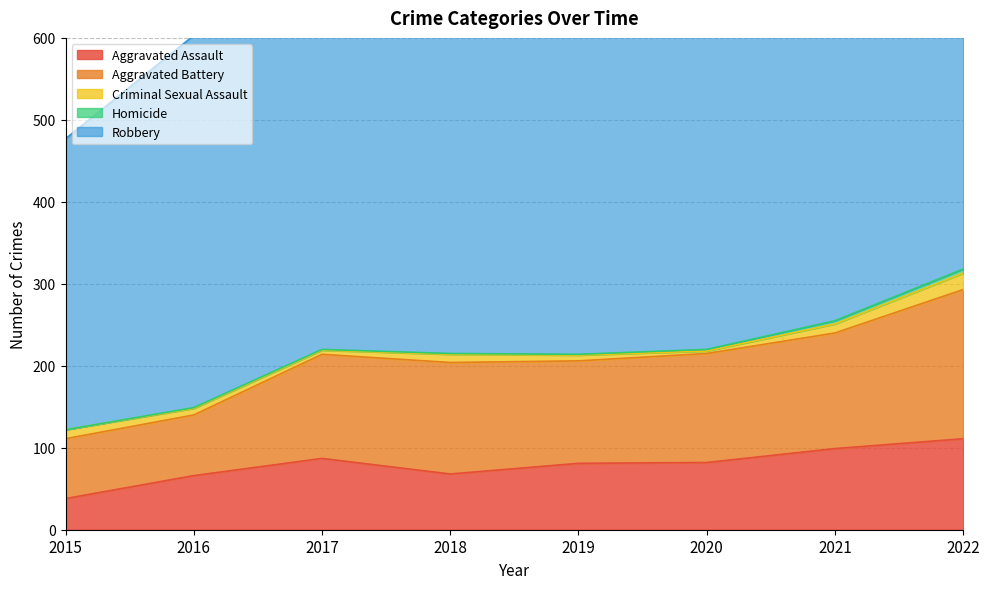

At which category is the sum across all series the highest?

2022